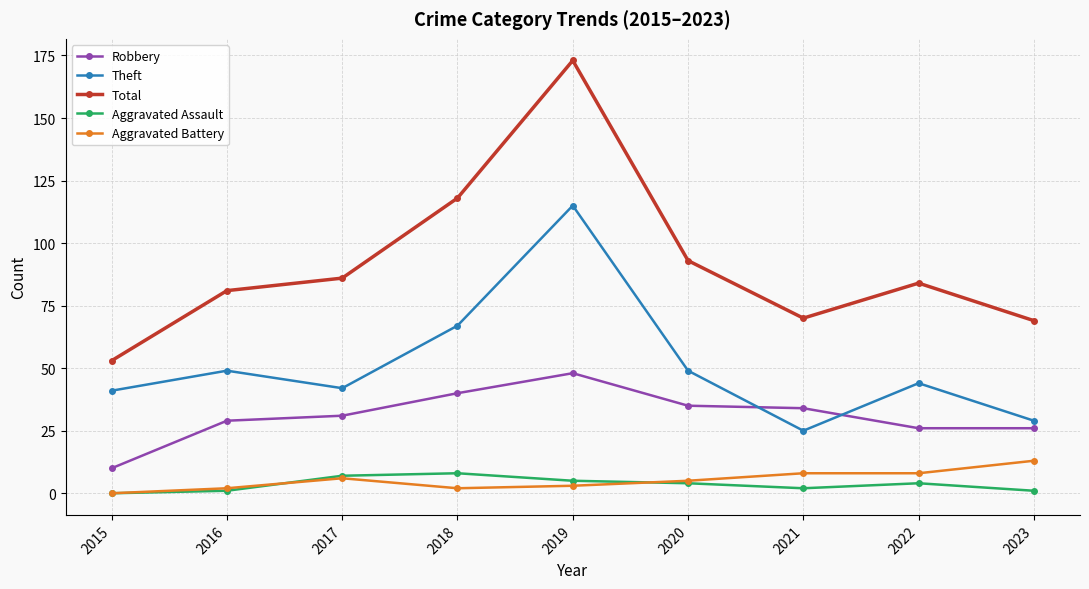

Where is the first local minimum for Total?

2021